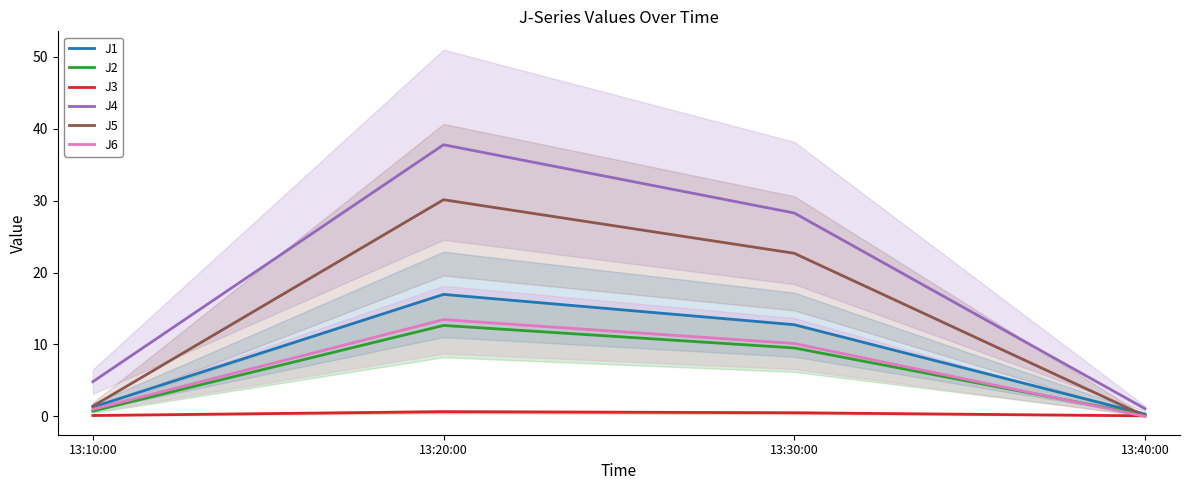

At which category is the sum across all series the highest?

13:20:00